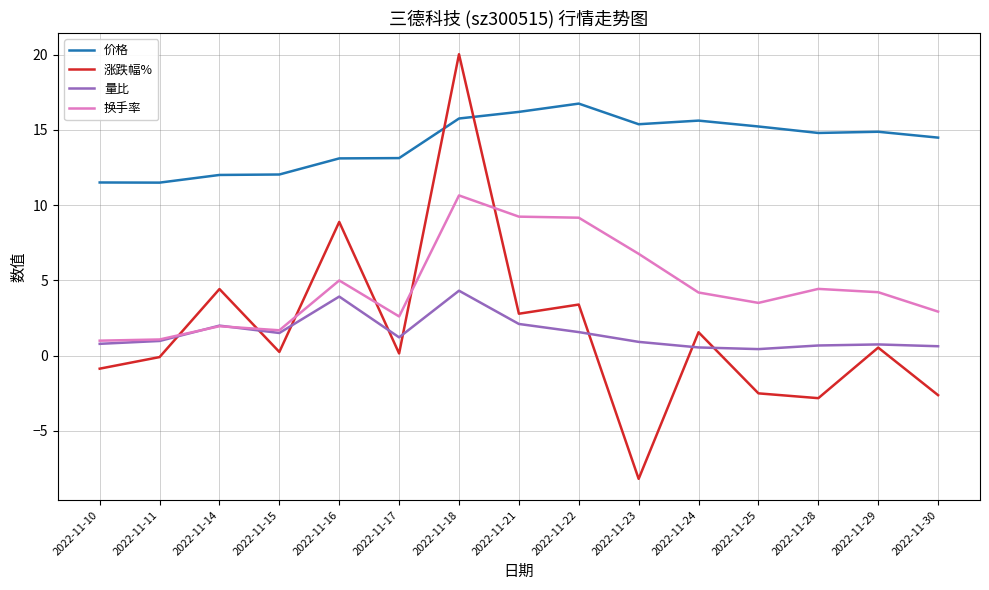

What are all the series names shown in the legend?

价格, 涨跌幅%, 量比, 换手率